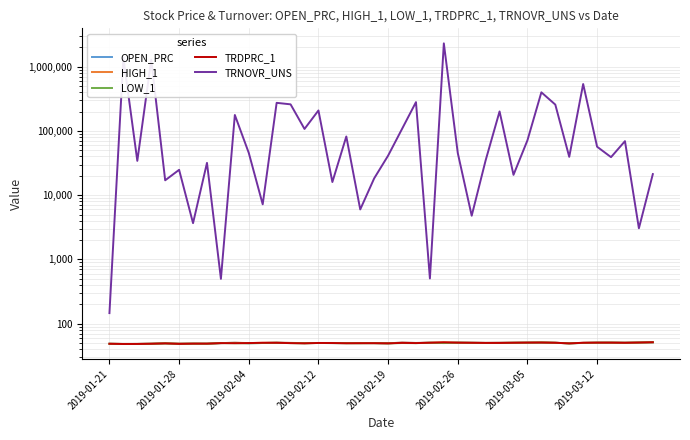

Rank the series by their maximum value, from lowest to highest.

OPEN_PRC, LOW_1, HIGH_1, TRDPRC_1, TRNOVR_UNS